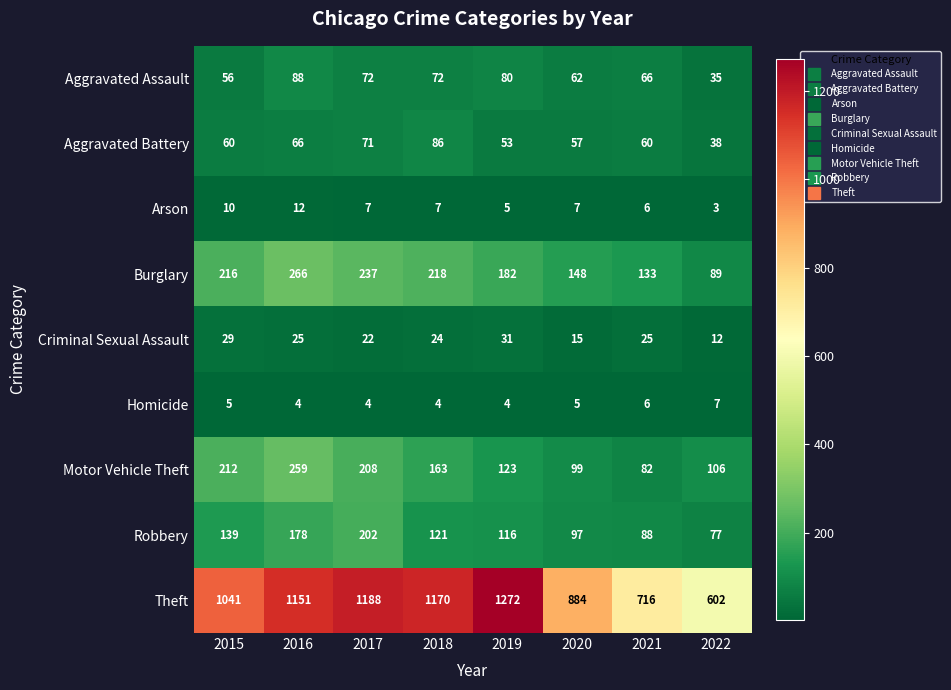

Which series changed the most between 2016 and 2017?

Motor Vehicle Theft